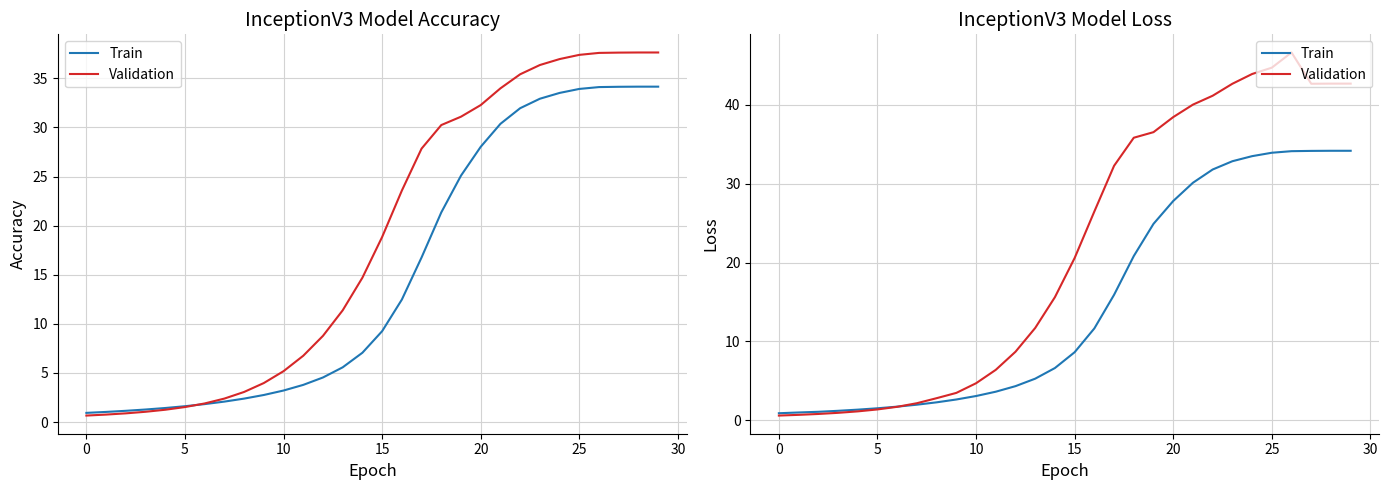

Is the value of Validation at 12 greater than the value of Train at 10?

Yes